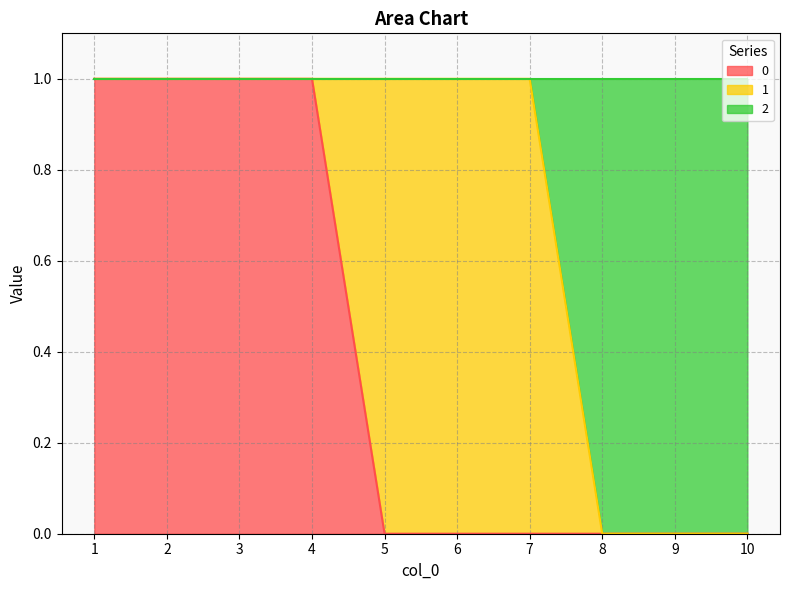

Is it true that 0 equals 0 at 5?

True